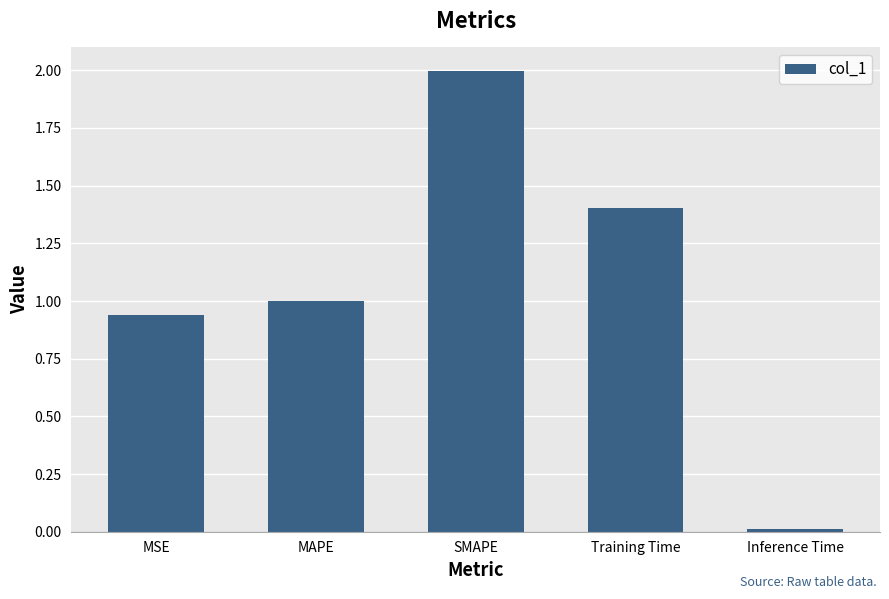

Which label corresponds to the largest value in the chart?

SMAPE